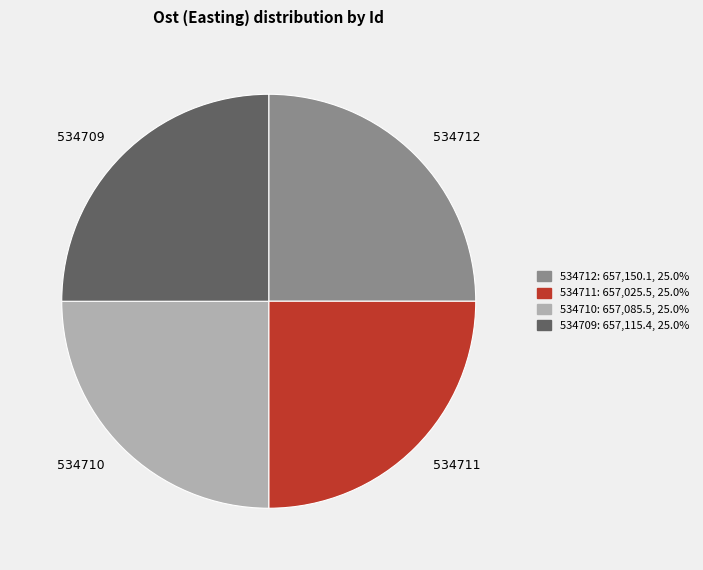

What is the ratio of the value at 534709 to the value at 534711?

1.0